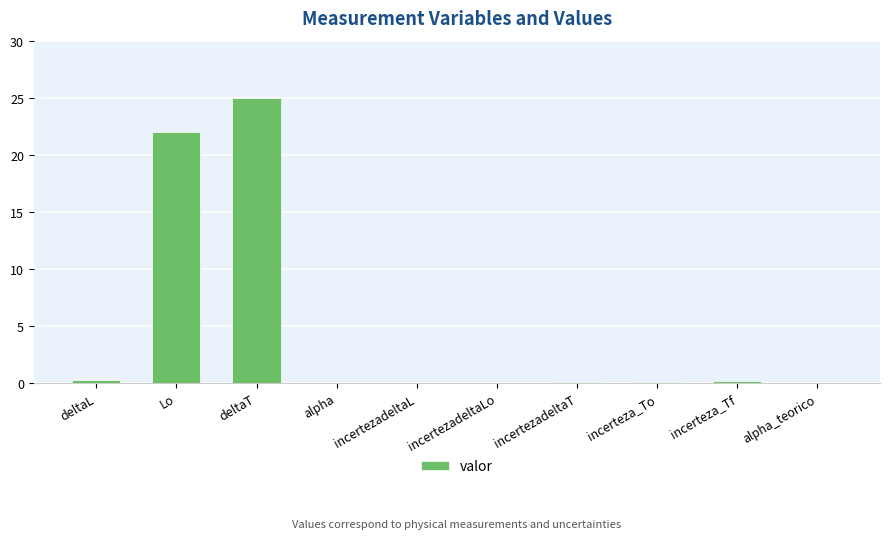

At which label is the value closest to 12?

Lo